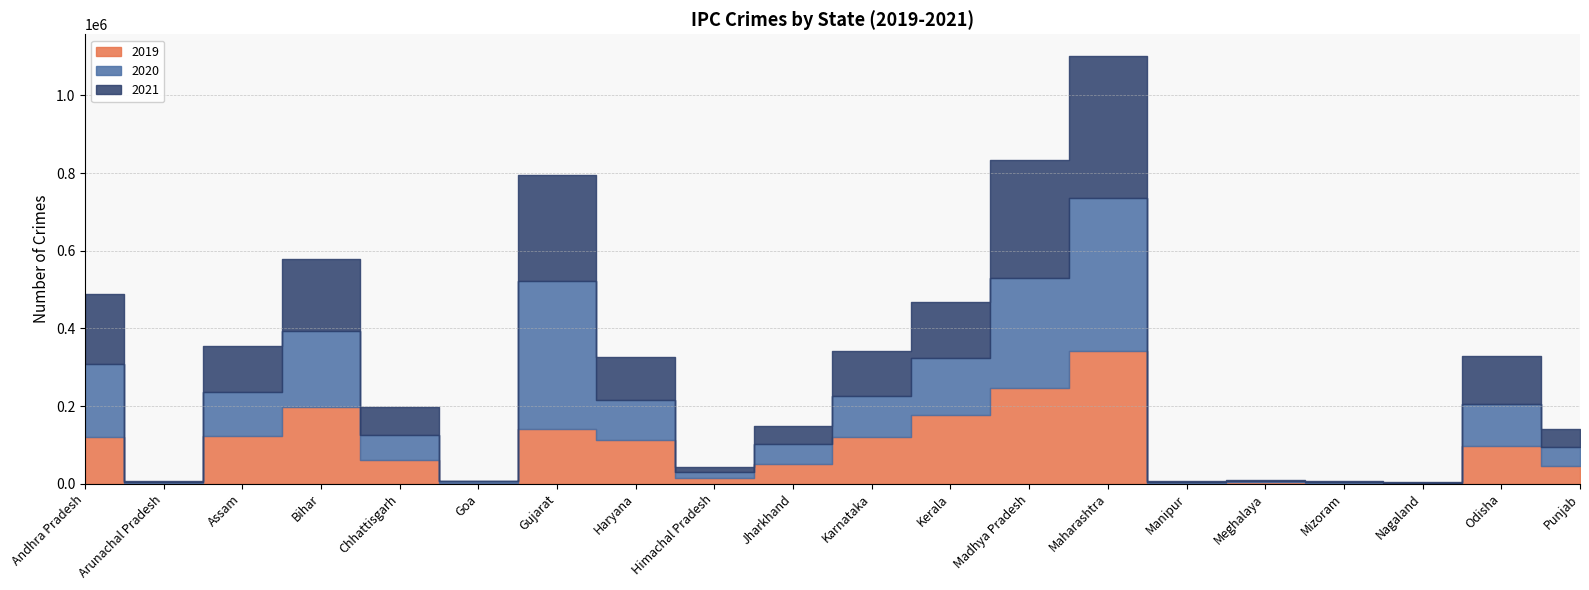

Rank the series at Andhra Pradesh from lowest to highest value.

2019, 2021, 2020